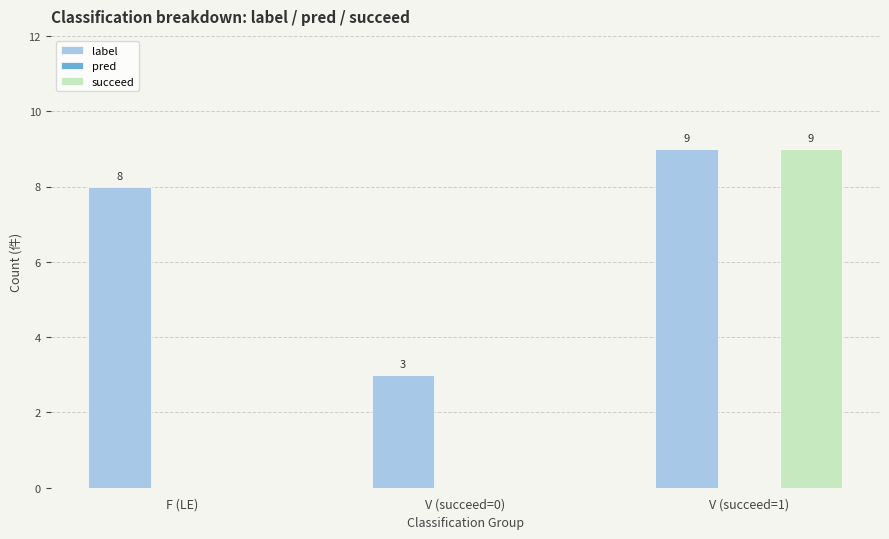

What value does the label series have at V (succeed=1)?

9